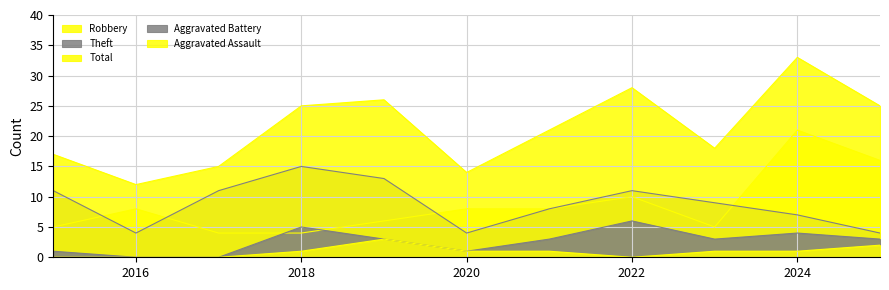

Between 2015 and 2024, which is larger?

2024